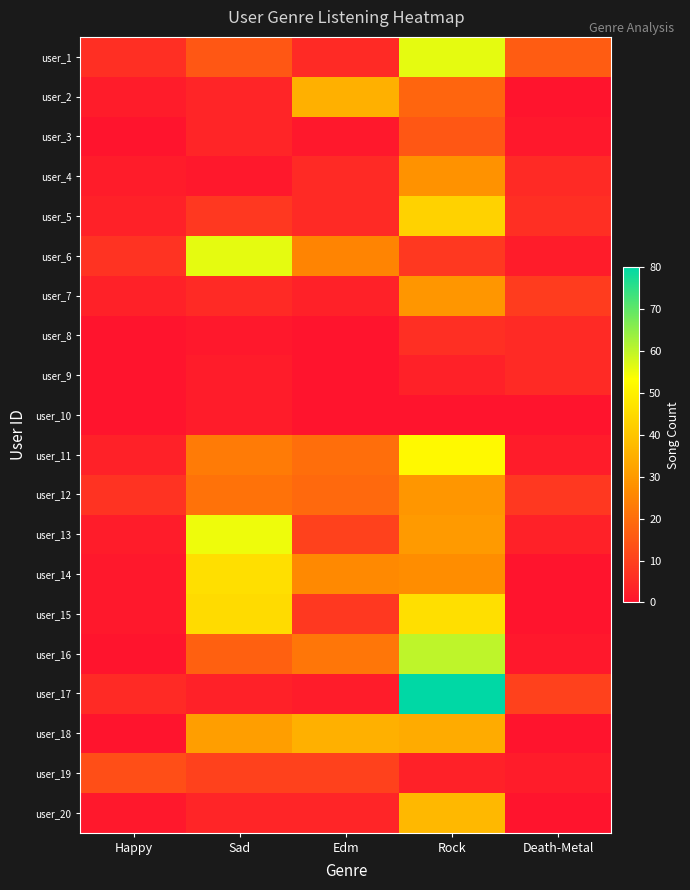

Rank the series at Edm from lowest to highest value.

user_8, user_9, user_10, user_3, user_17, user_7, user_20, user_1, user_4, user_5, user_15, user_13, user_19, user_12, user_11, user_16, user_6, user_14, user_2, user_18